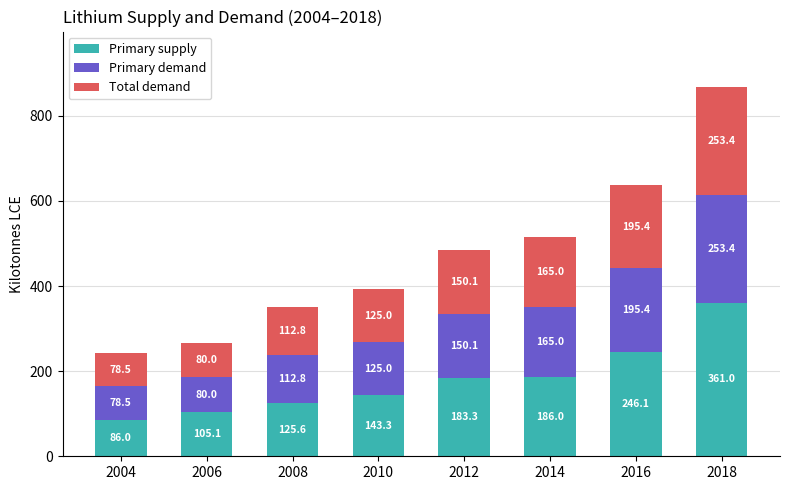

What is the total value across all series at 2004?

243.0